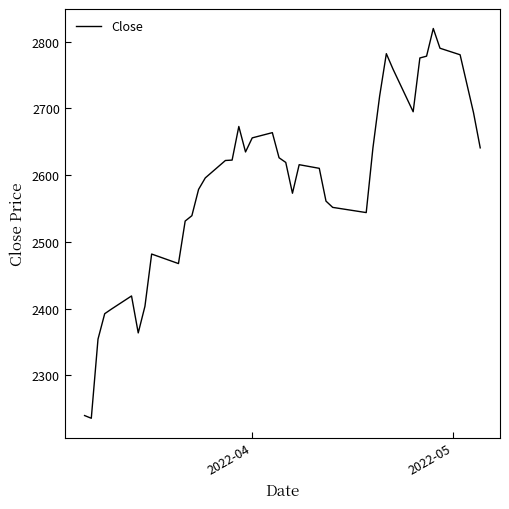

What is the difference between the maximum and minimum values?

584.4